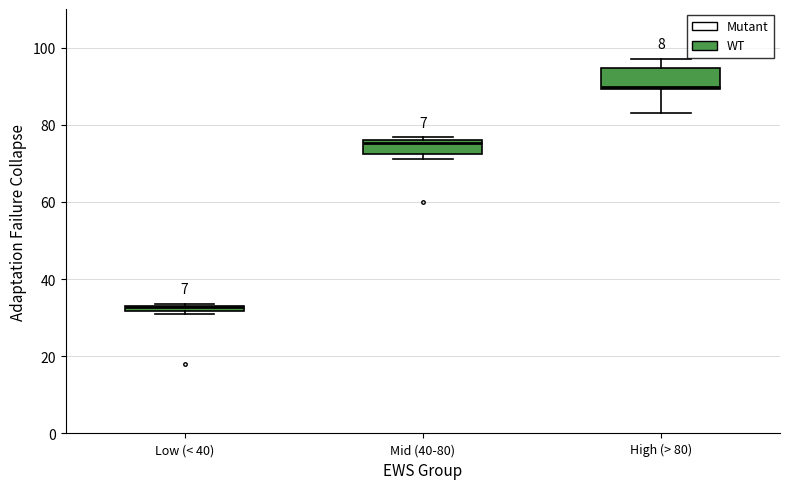

Which box has the lowest median line?

Low (< 40)